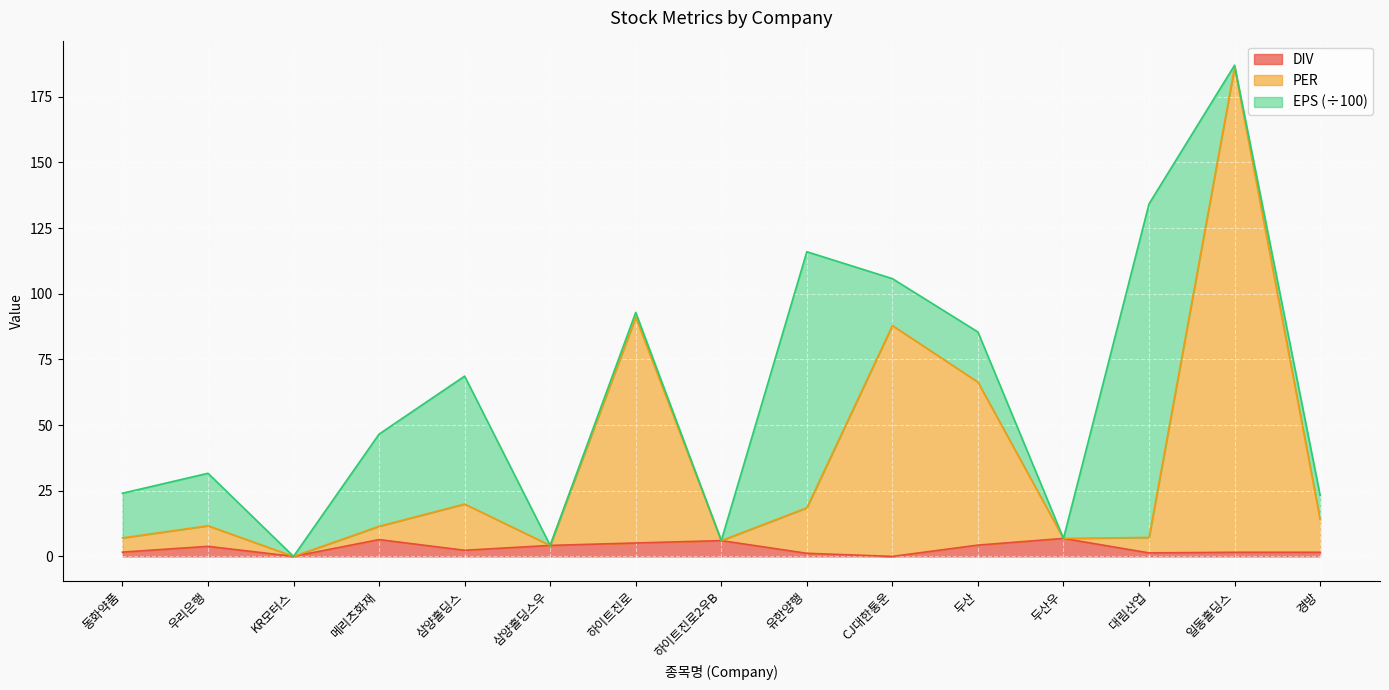

Where is the first local maximum for DIV?

우리은행